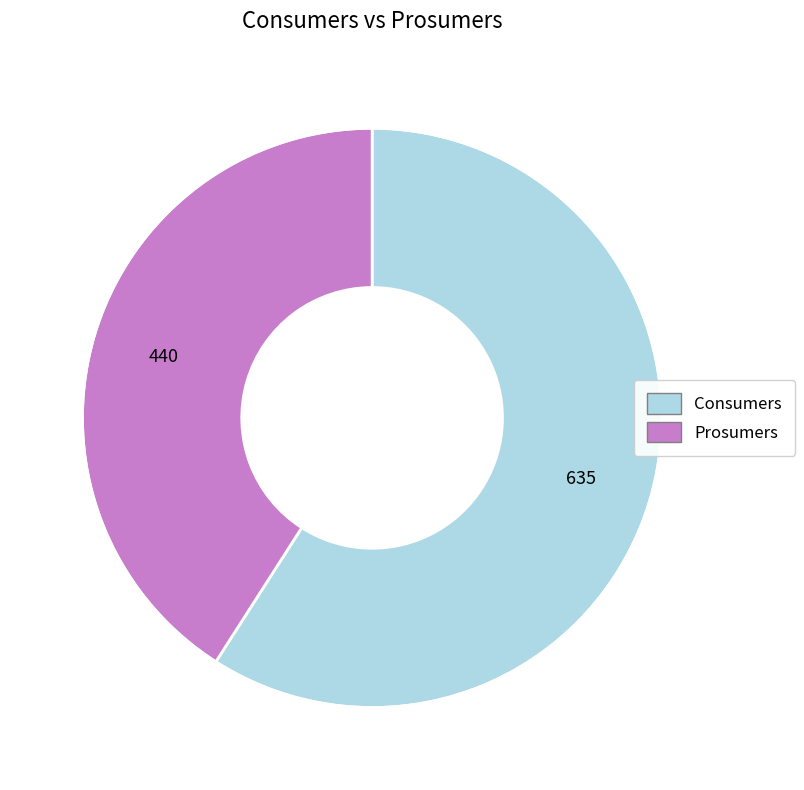

Between Prosumers and Consumers, which is larger?

Consumers